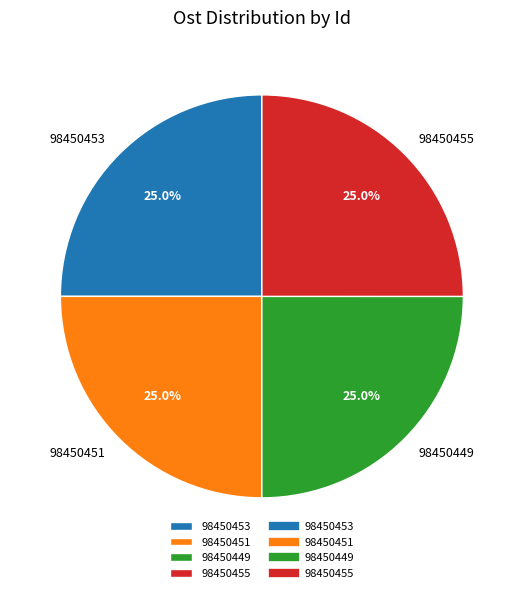

Is it true that 98450451 is 10% of the pie?

False